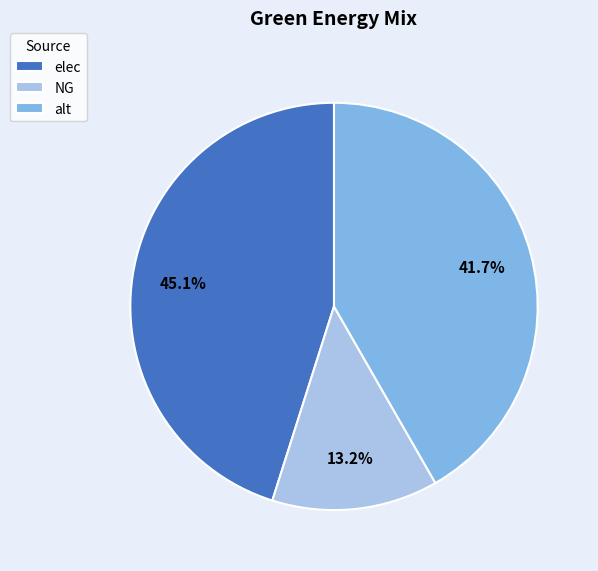

To the nearest percent, what percentage of the pie is alt?

42%